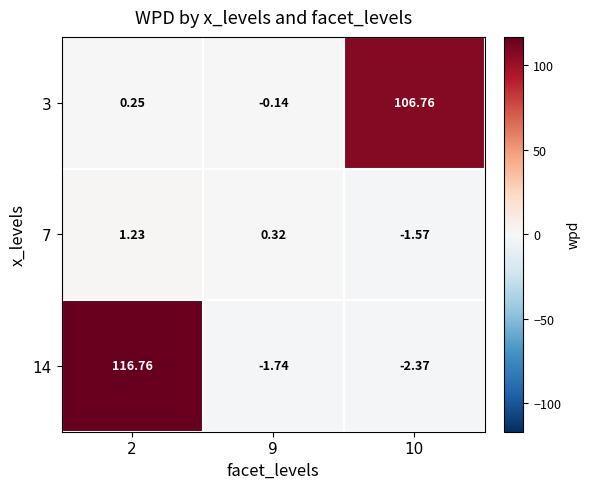

Is the value of 3 at 9 greater than the value of 14 at 2?

No